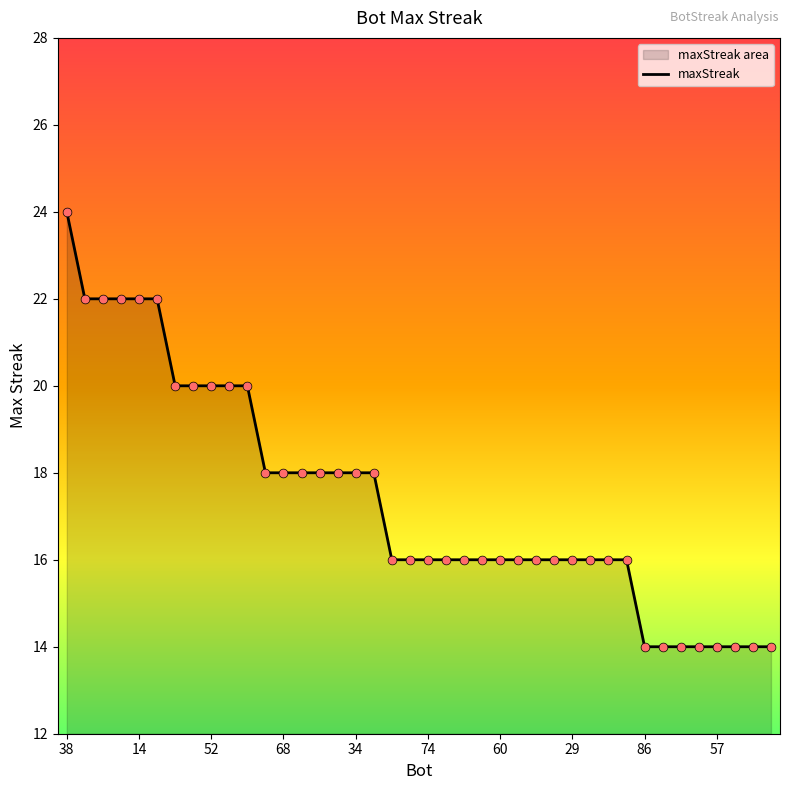

Approximately how many times larger is the value at 35 compared to 22?

0.9